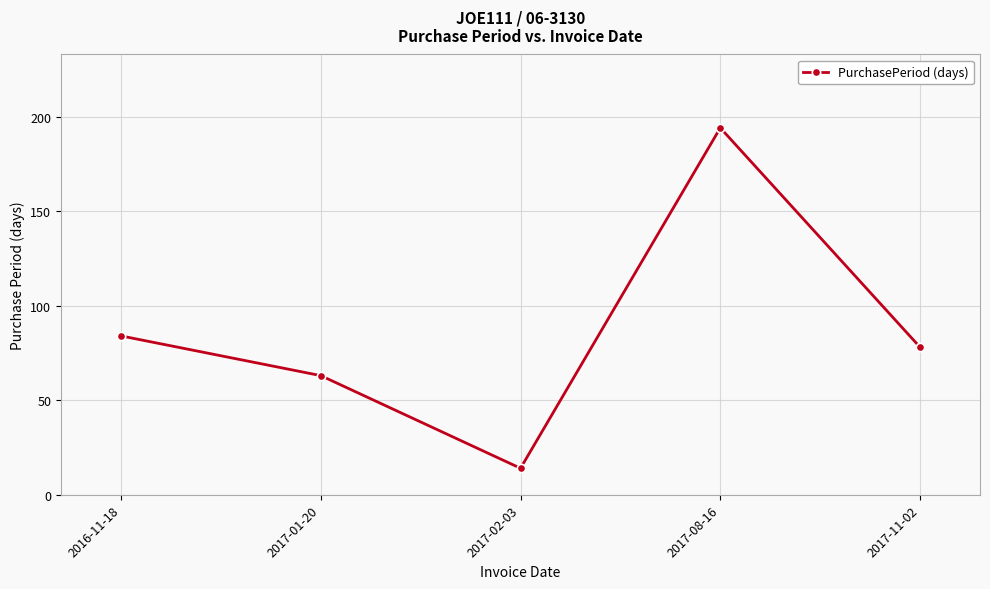

Rank the categories by value from highest to lowest.

2017-08-16, 2016-11-18, 2017-11-02, 2017-01-20, 2017-02-03